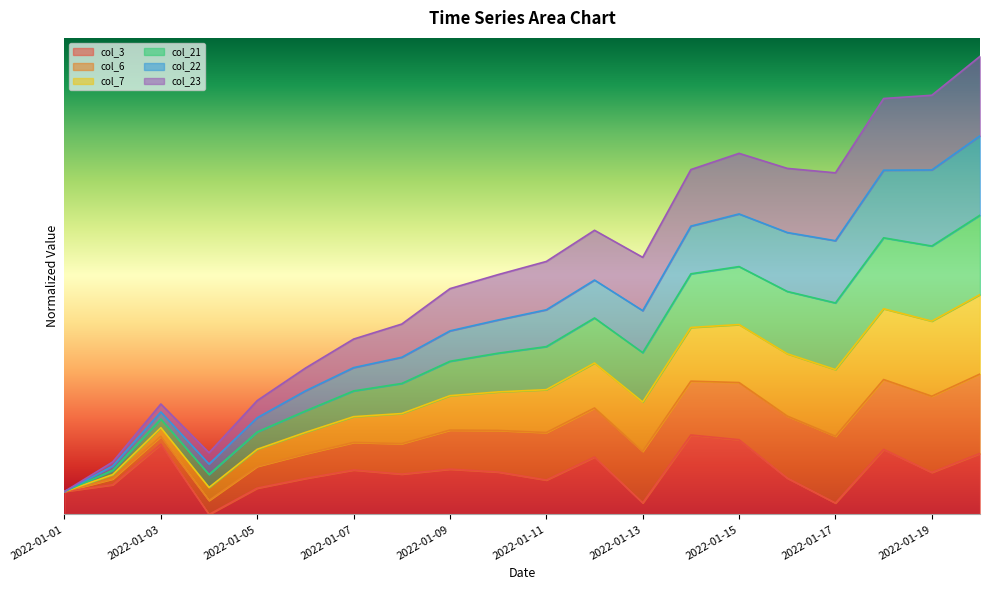

How many data points in col_3 are above 0?

19